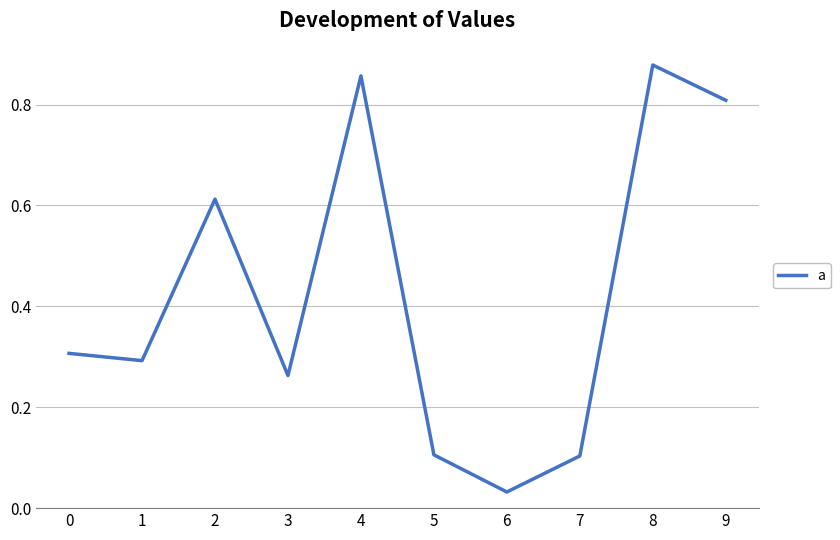

Between 4 and 7, which is larger?

4